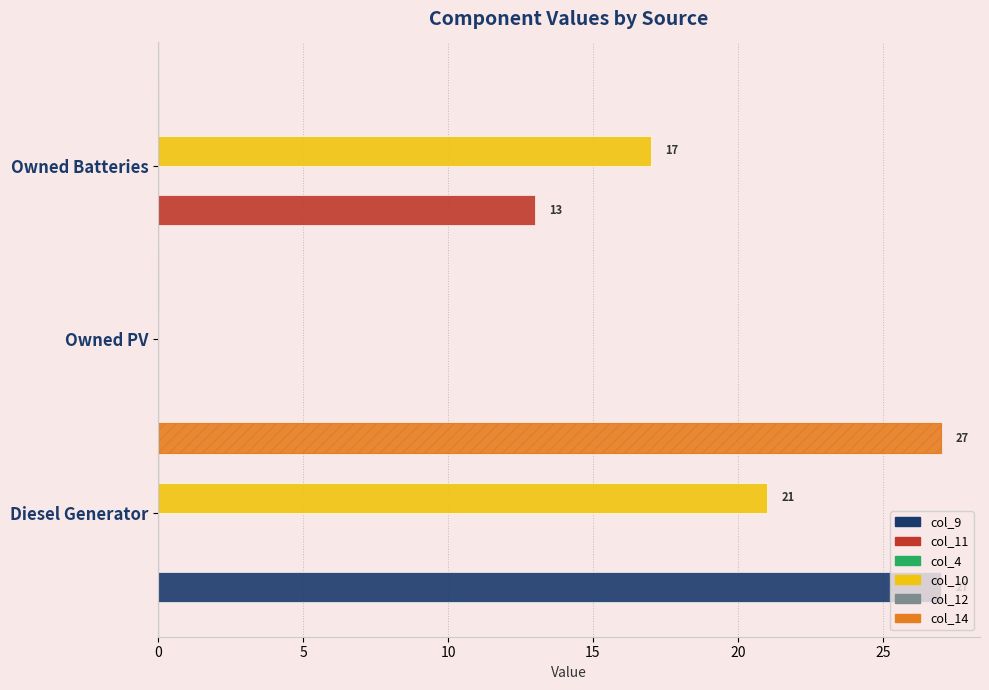

What is the maximum value for col_9?

27.0